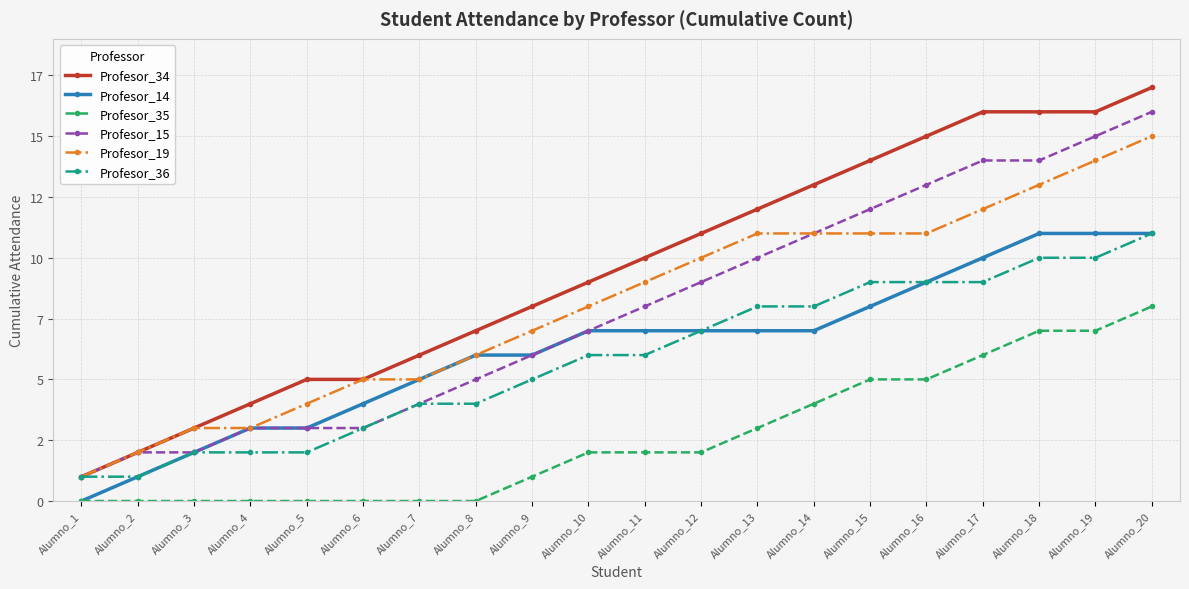

Where does the Profesor_36 series first go above 6?

Alumno_12